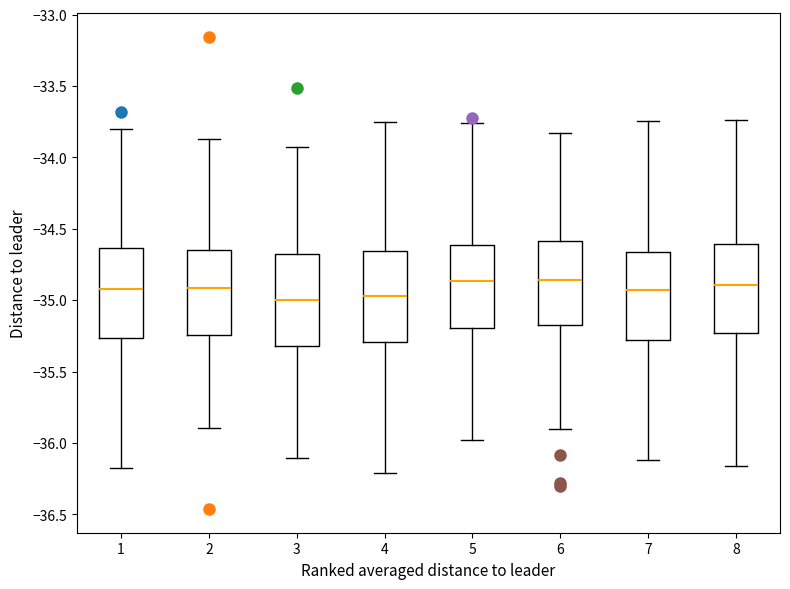

Reading left to right, read every box against the y-axis: the position of its median line, the range the box covers, and the ends of its whiskers. The values are not printed on the chart, so give them approximately, as read against the axis.

1: median -34.90, box -35.25 to -34.65, whiskers -36.15 to -33.80
2: median -34.90, box -35.25 to -34.65, whiskers -35.90 to -33.85
3: median -35.00, box -35.30 to -34.70, whiskers -36.10 to -33.95
4: median -34.95, box -35.30 to -34.65, whiskers -36.20 to -33.75
5: median -34.85, box -35.20 to -34.60, whiskers -36.00 to -33.75
6: median -34.85, box -35.20 to -34.60, whiskers -35.90 to -33.85
7: median -34.95, box -35.30 to -34.65, whiskers -36.10 to -33.75
8: median -34.90, box -35.25 to -34.60, whiskers -36.15 to -33.75